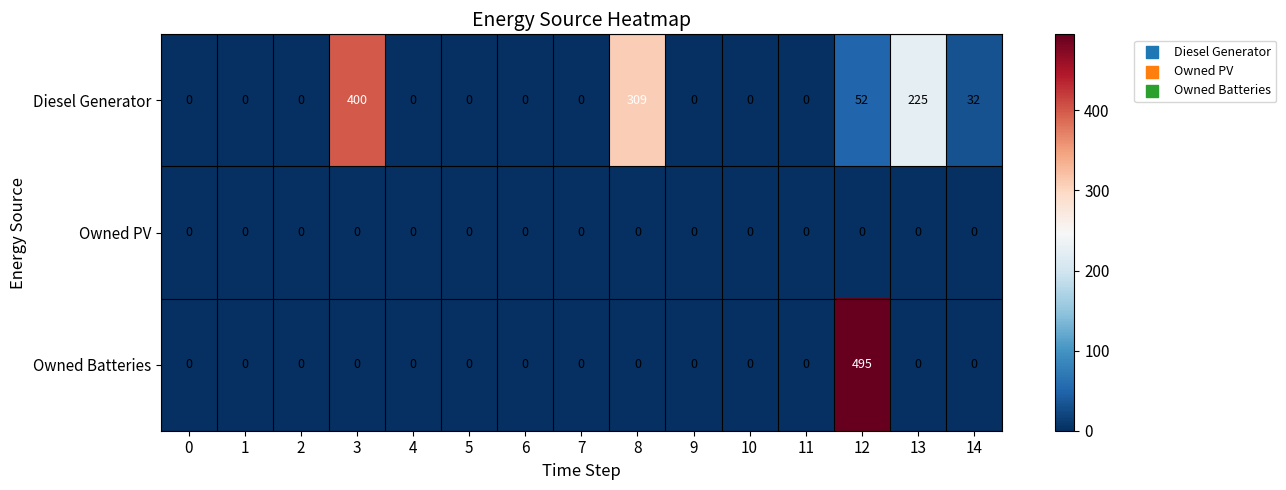

Which series has the largest range (max minus min)?

Owned Batteries